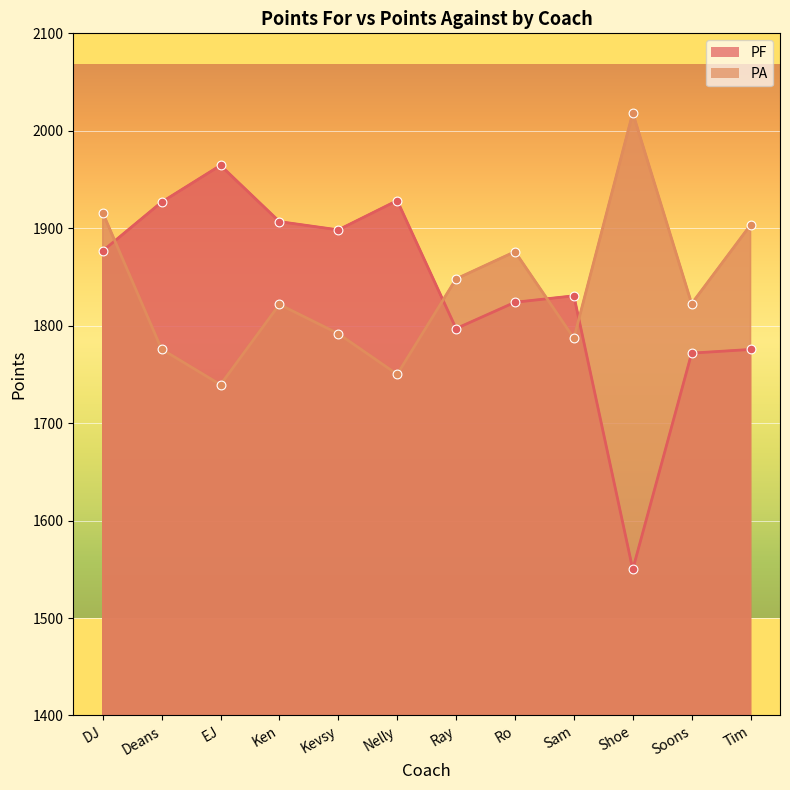

Which series reaches the maximum Y coordinate?

PA